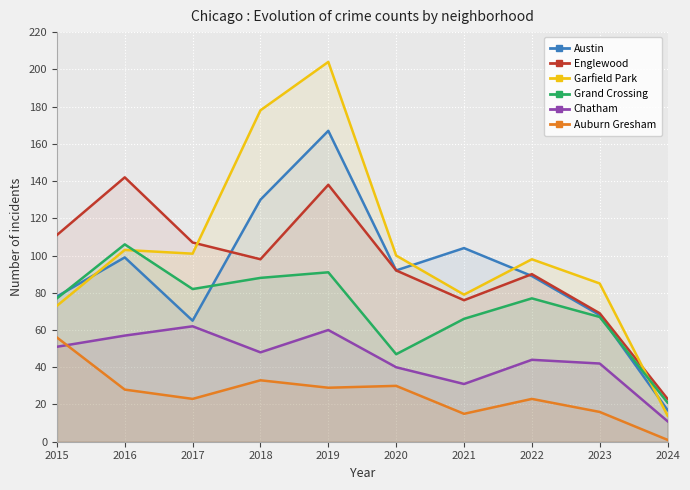

The Garfield Park series shows 85 at 2023. True or false?

True